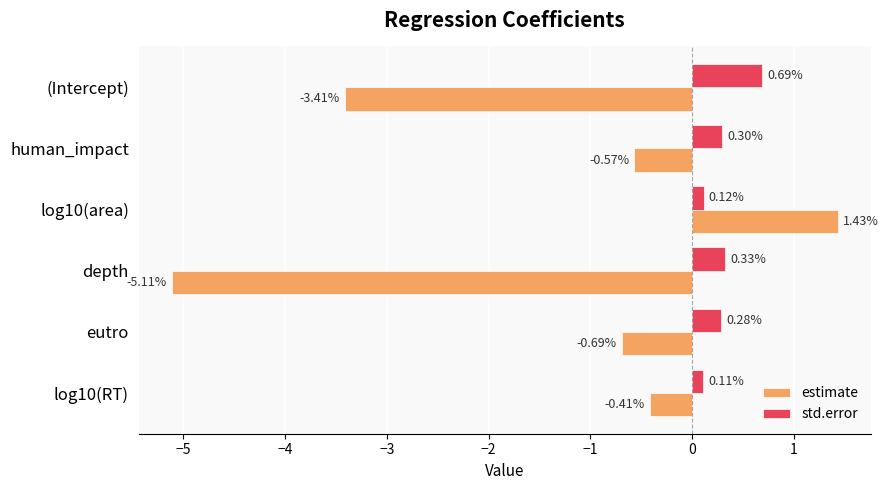

List the labels in order of std.error value, smallest first.

log10(RT), log10(area), eutro, human_impact, depth, (Intercept)